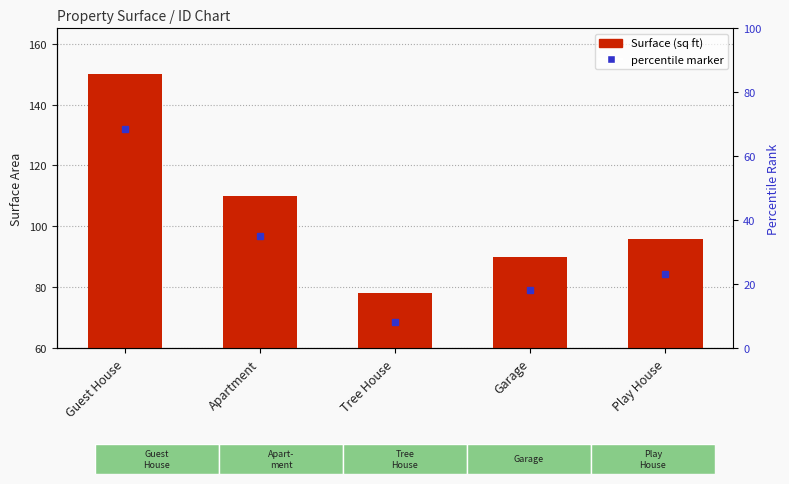

At which category does the chart reach its peak across all series?

Guest House